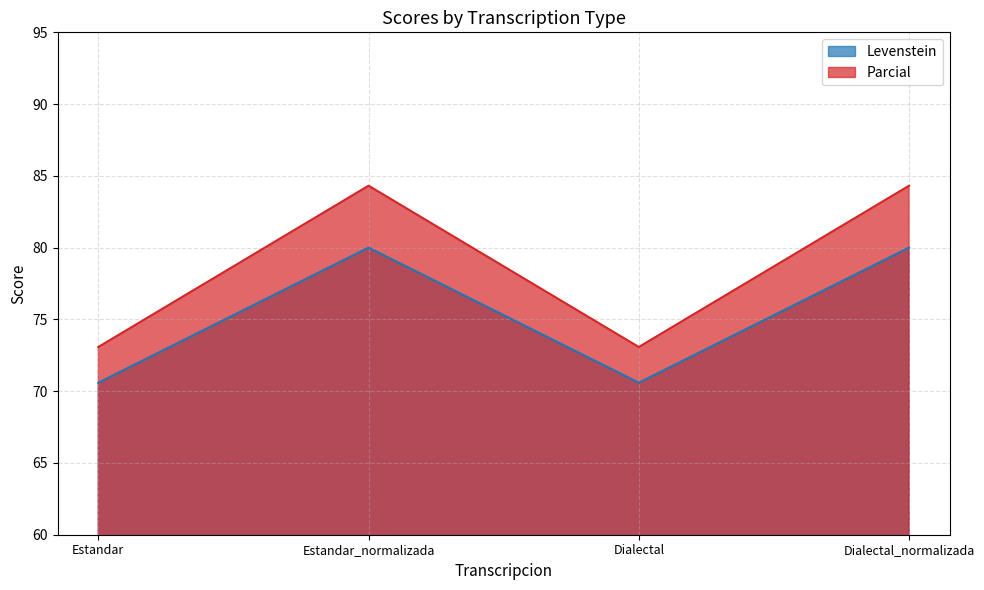

What is the difference between the Parcial values at Dialectal and Estandar_normalizada?

11.2